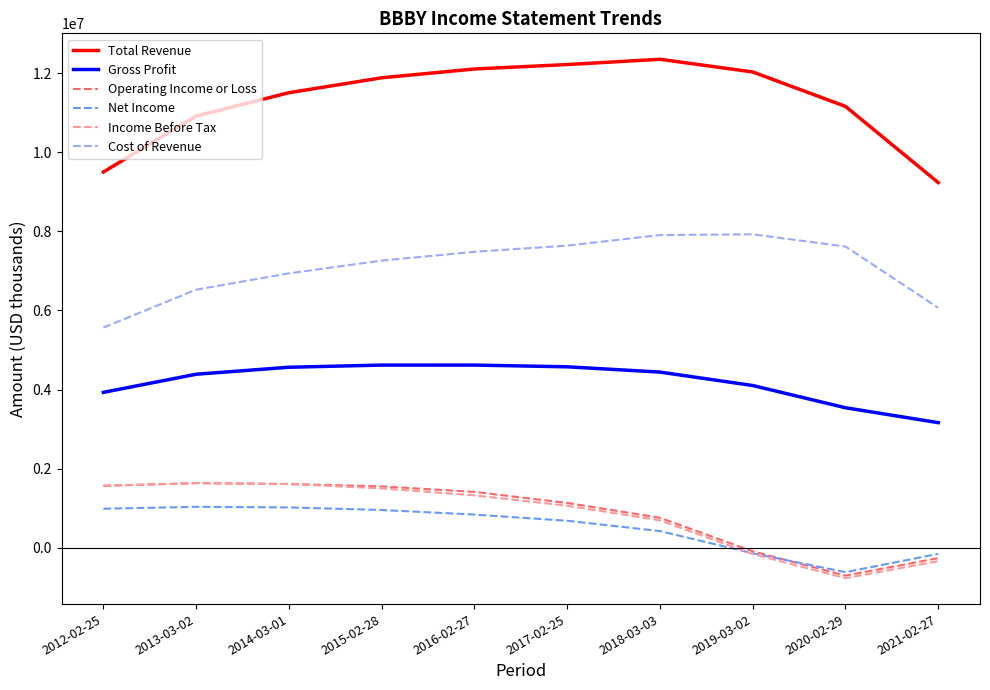

Is the value of Net Income at 2017-02-25 greater than the value of Gross Profit at 2015-02-28?

No